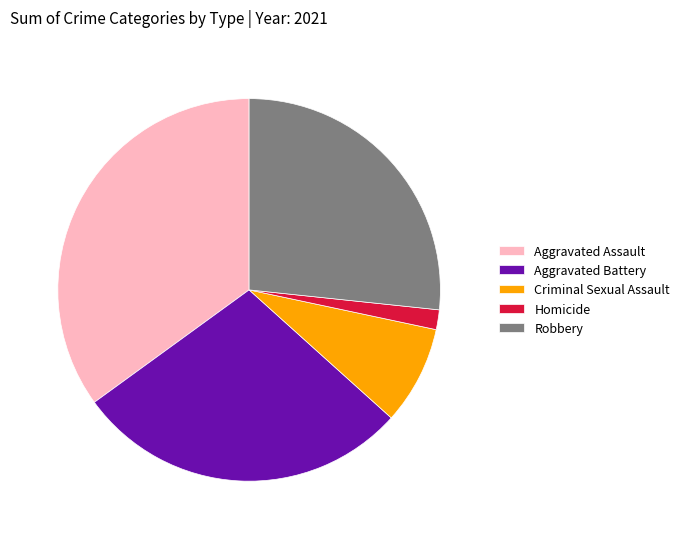

Is the sum of Homicide and Aggravated Assault greater than half?

No